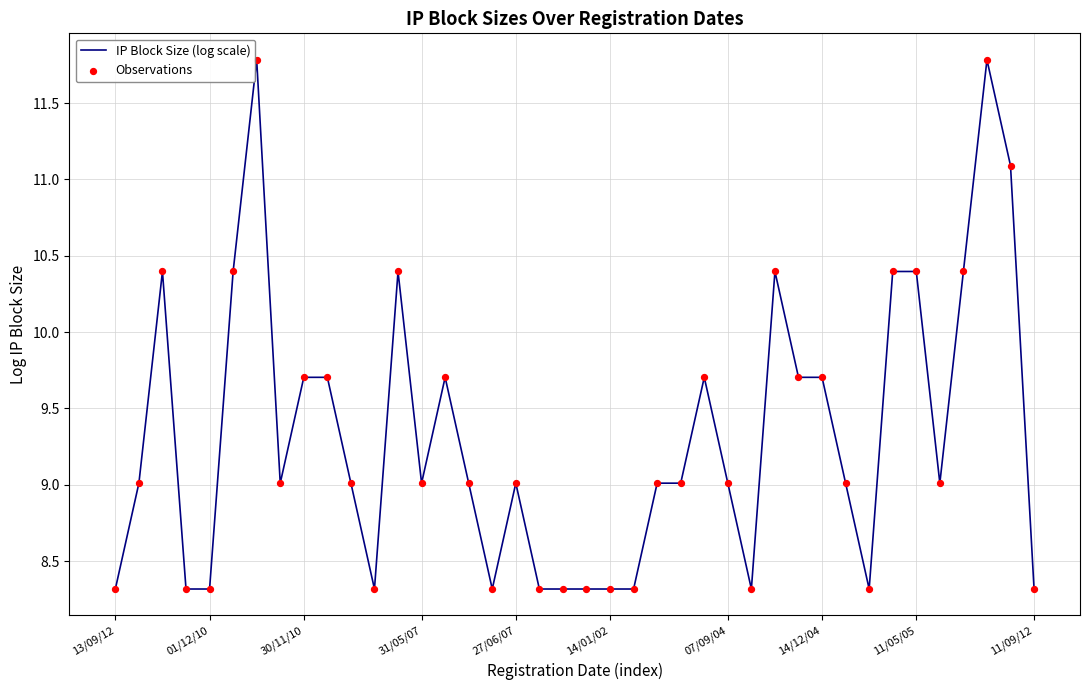

What is the difference between the maximum and minimum values?

3.5